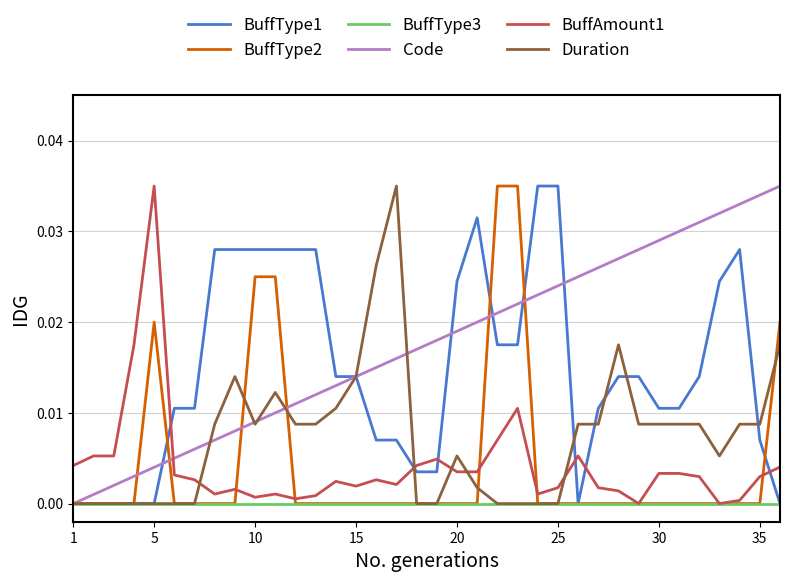

Which series ends up on top after the final intersection of BuffAmount1 and Code?

Code